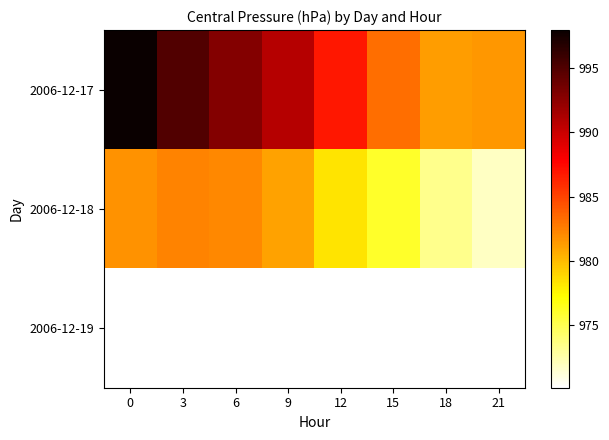

How many series are shown in this chart?

3